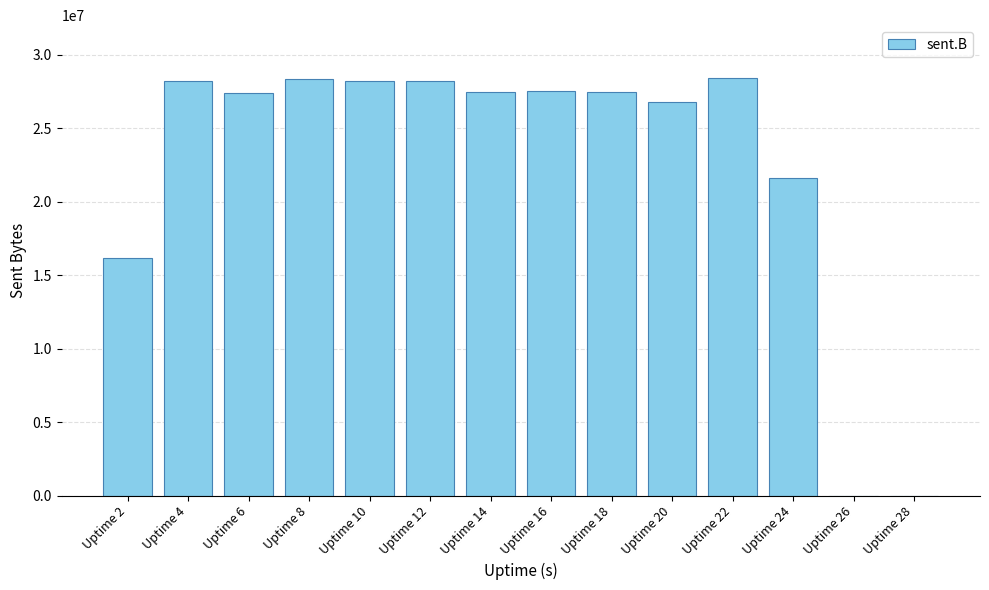

How many series are shown in this chart?

1